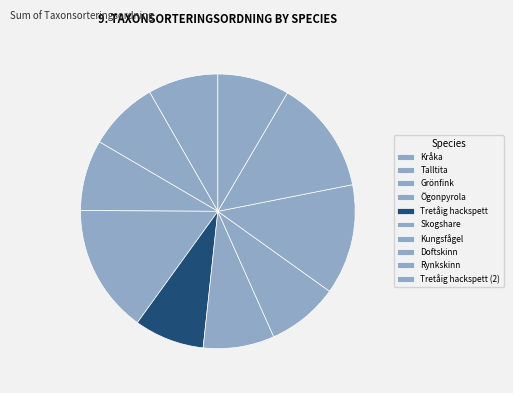

How many segments does this pie chart have?

10